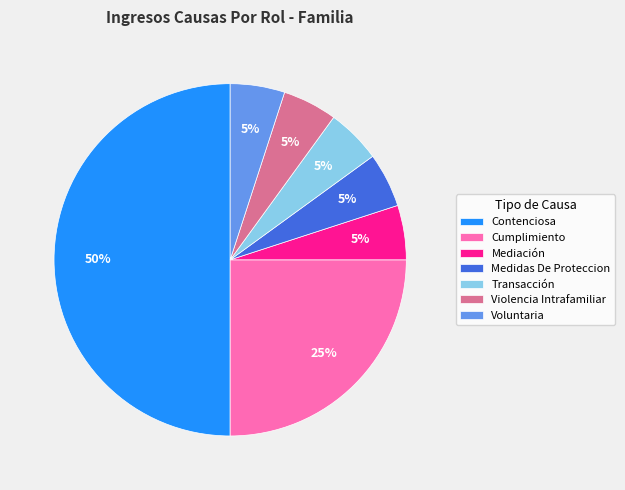

Is it true that Voluntaria is 1% of the pie?

False